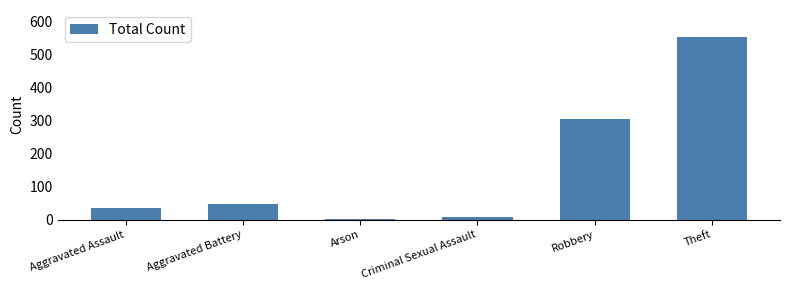

The chart shows a value of 34 at Aggravated Assault. True or false?

True